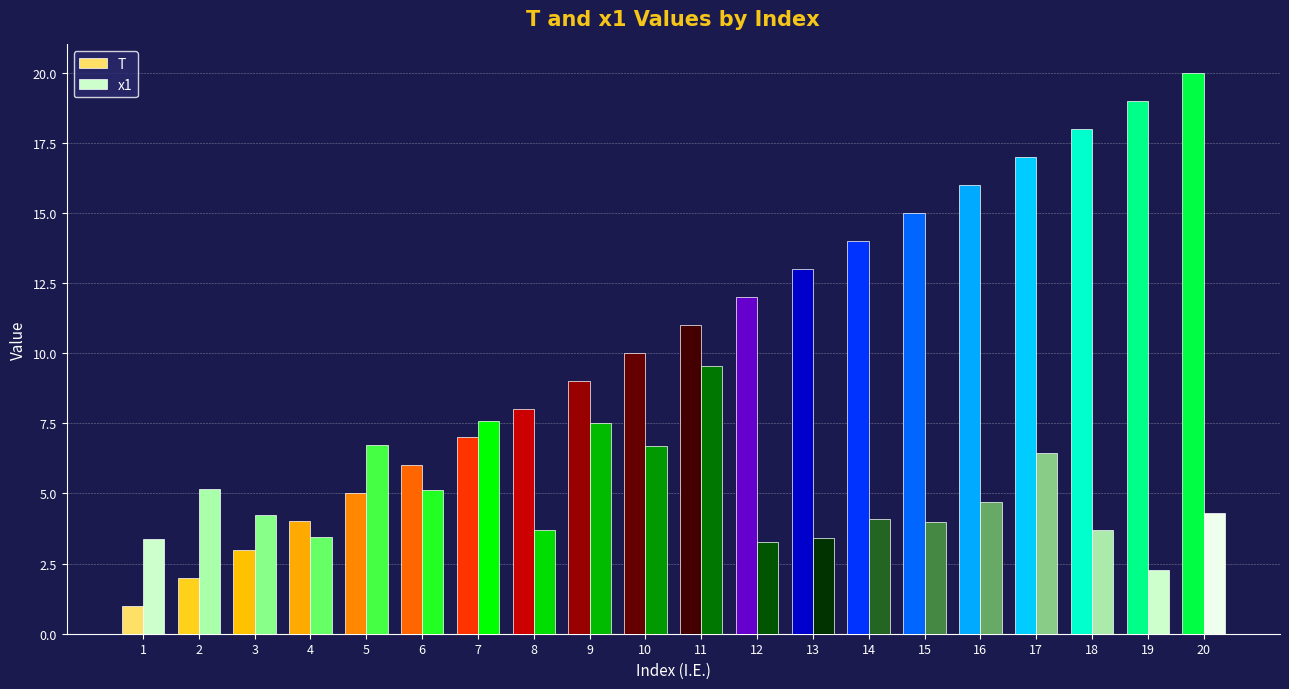

Are the bars horizontal?

No